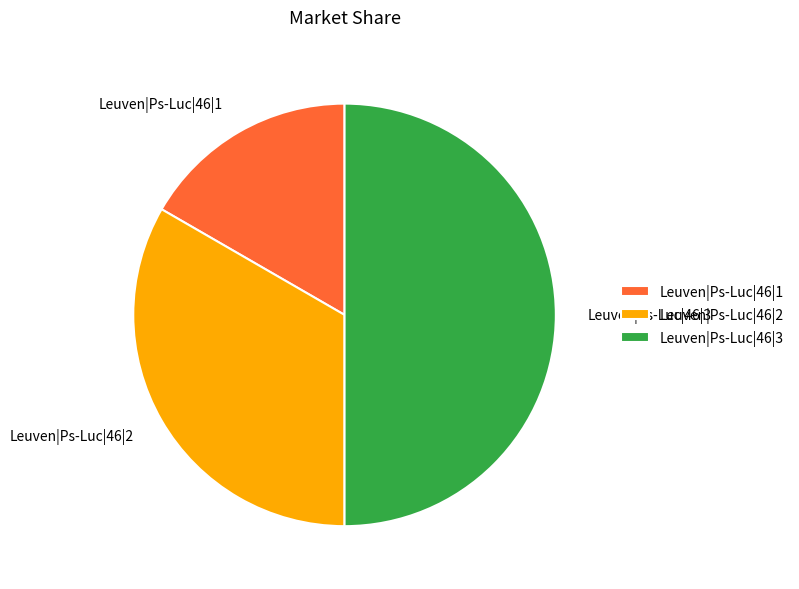

The Leuven|Ps-Luc|46|3 slice represents 50% of the pie. True or false?

True